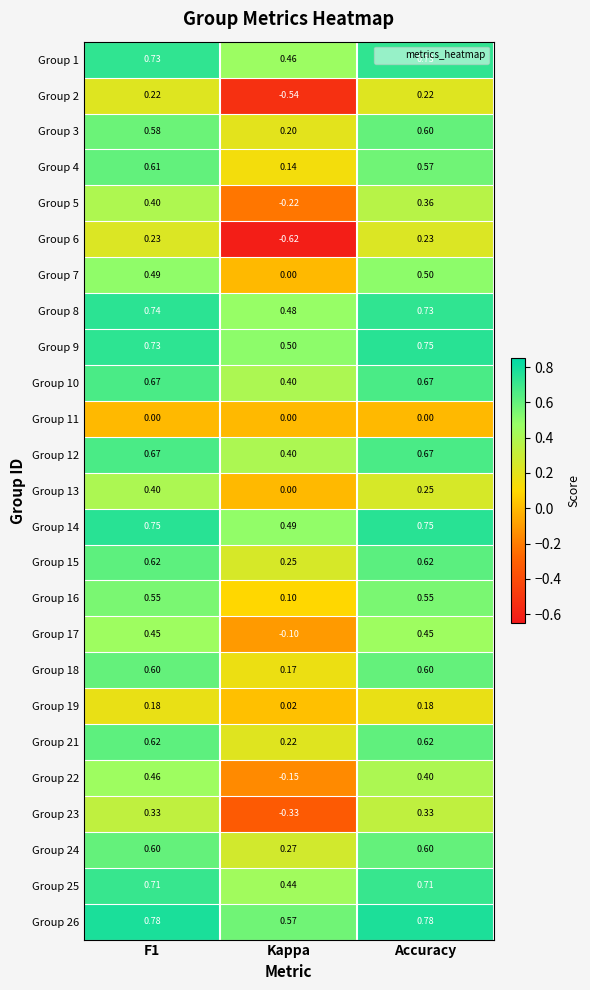

At which category does the chart reach its minimum across all series?

Kappa